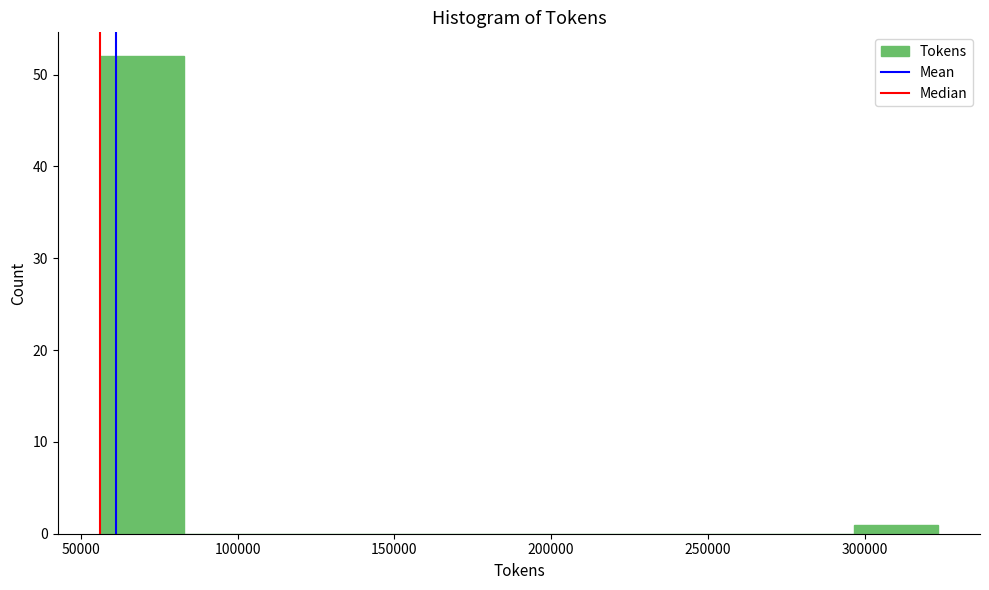

How tall is the bar that spans 55000 to 85000 on the x-axis? Neither the bar edges nor the heights are printed on the chart, so give them approximately, as read against the axes.

52